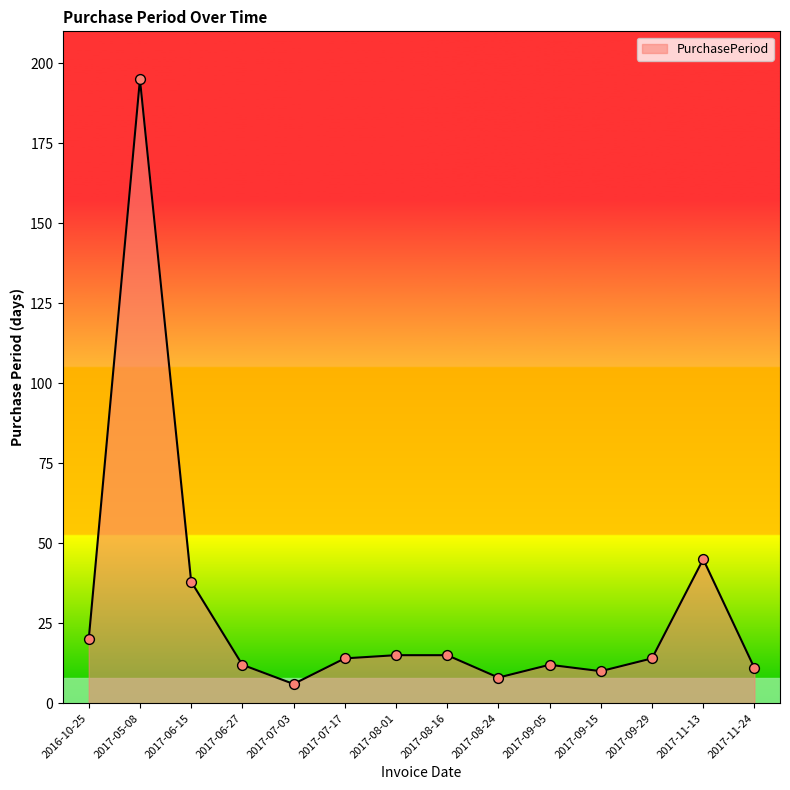

Between 2017-08-01 and 2017-05-08, which is larger?

2017-05-08